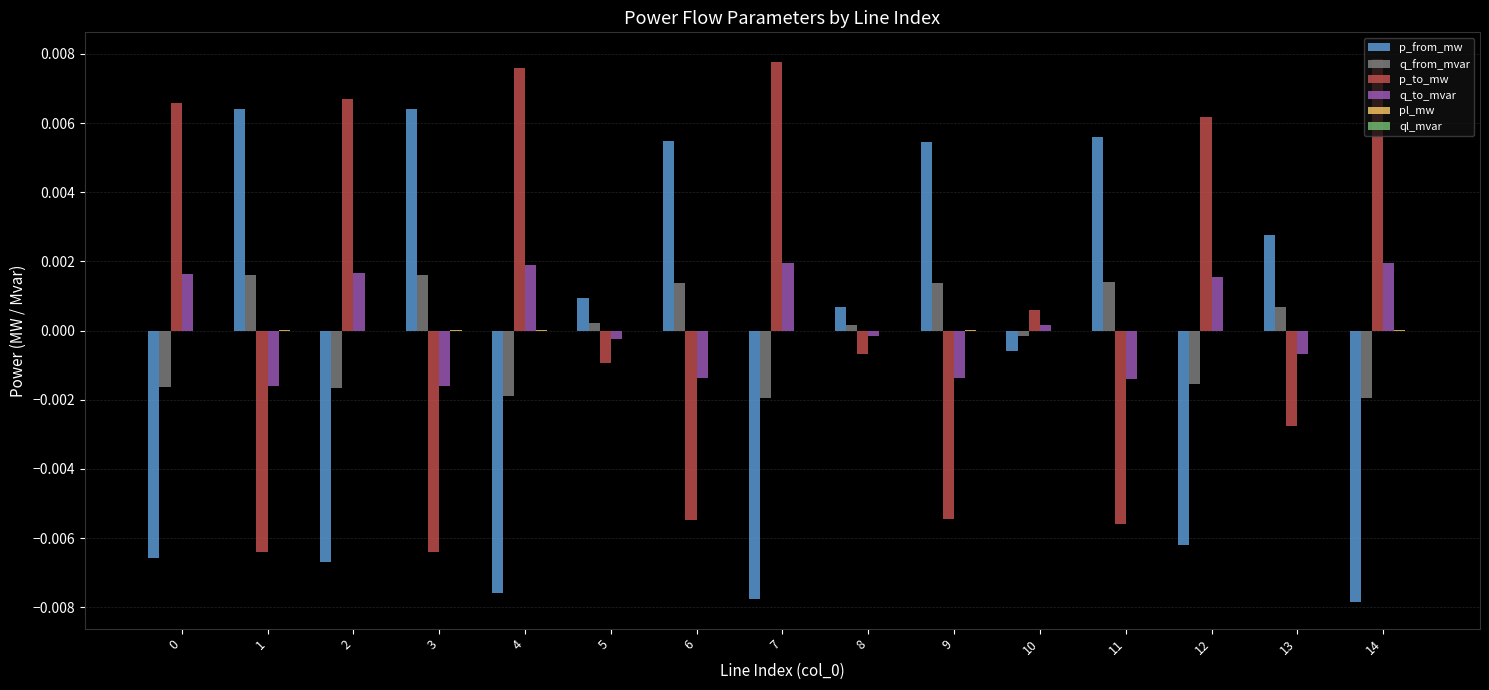

The value of p_to_mw at 8 is -0.0. True or false?

True